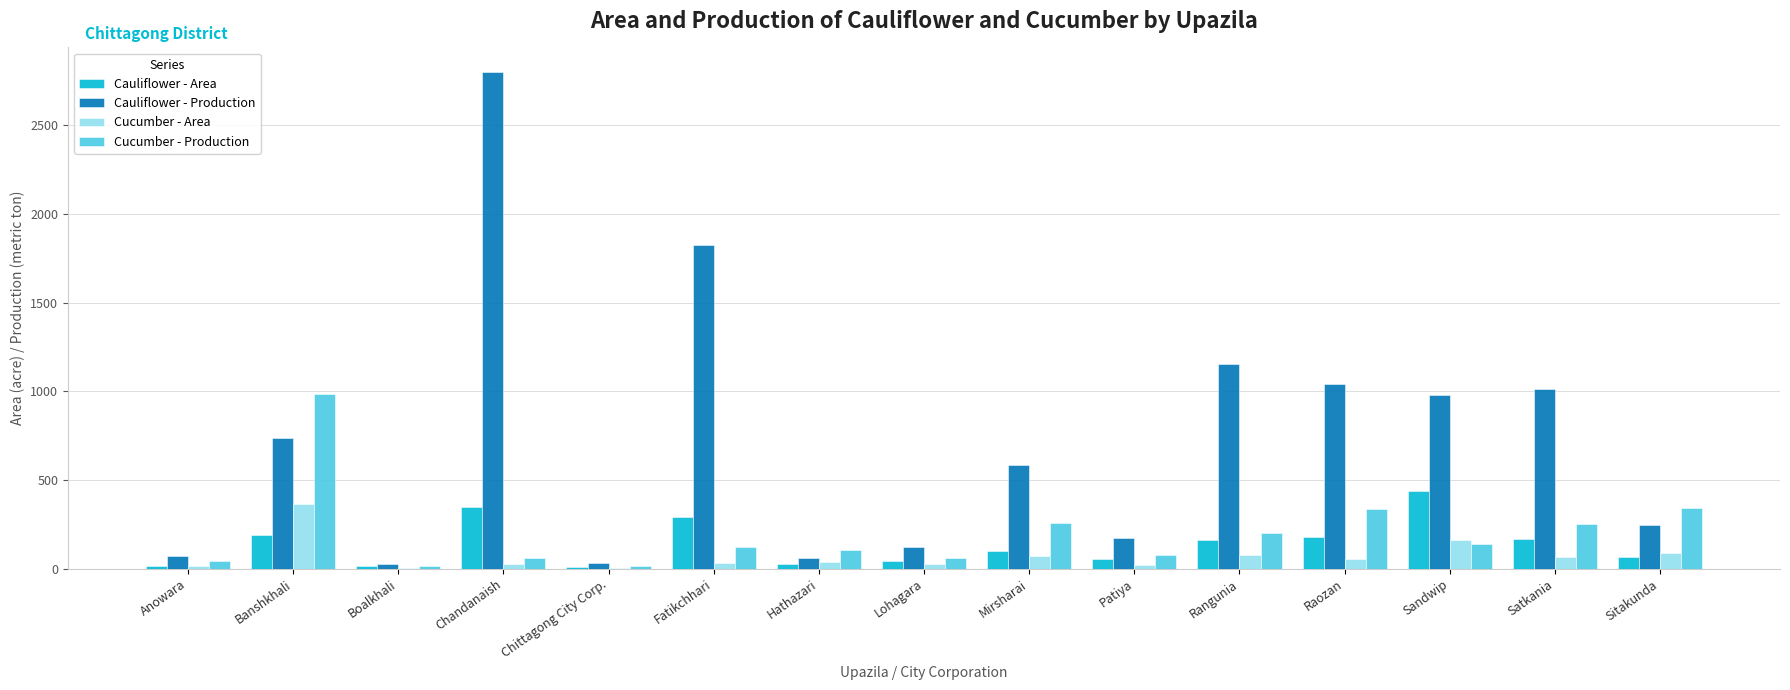

What is the greatest value displayed?

2800